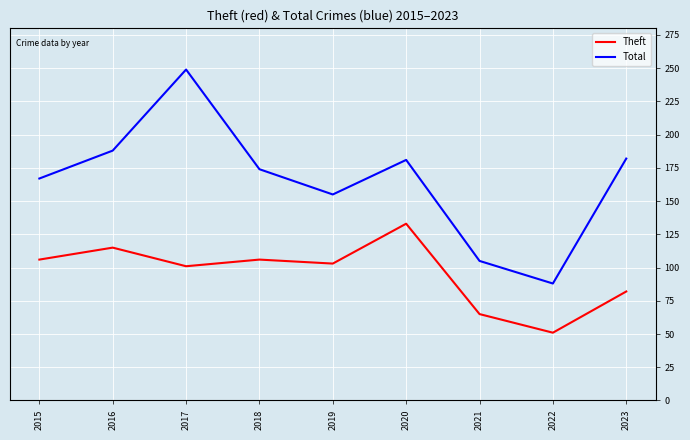

At which label does Theft first exceed 103?

2015